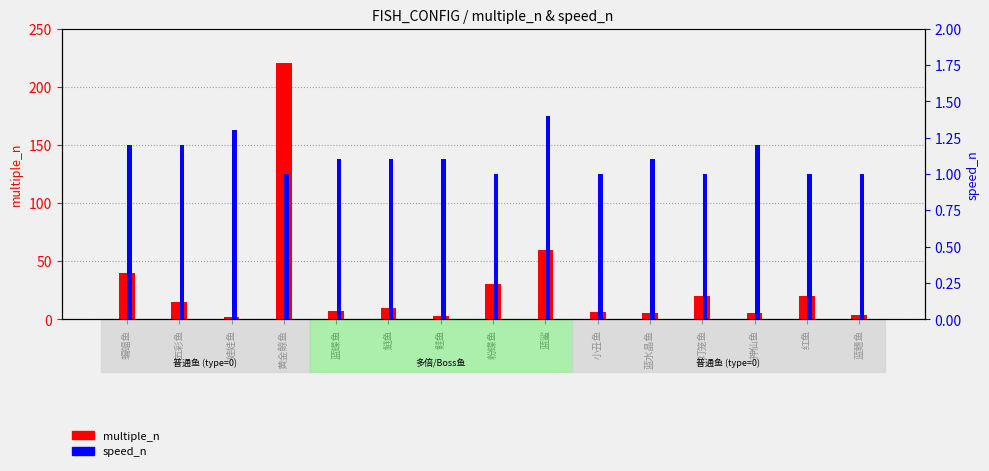

Is it true that speed_n equals 1.0 at 粉蝶鱼?

True